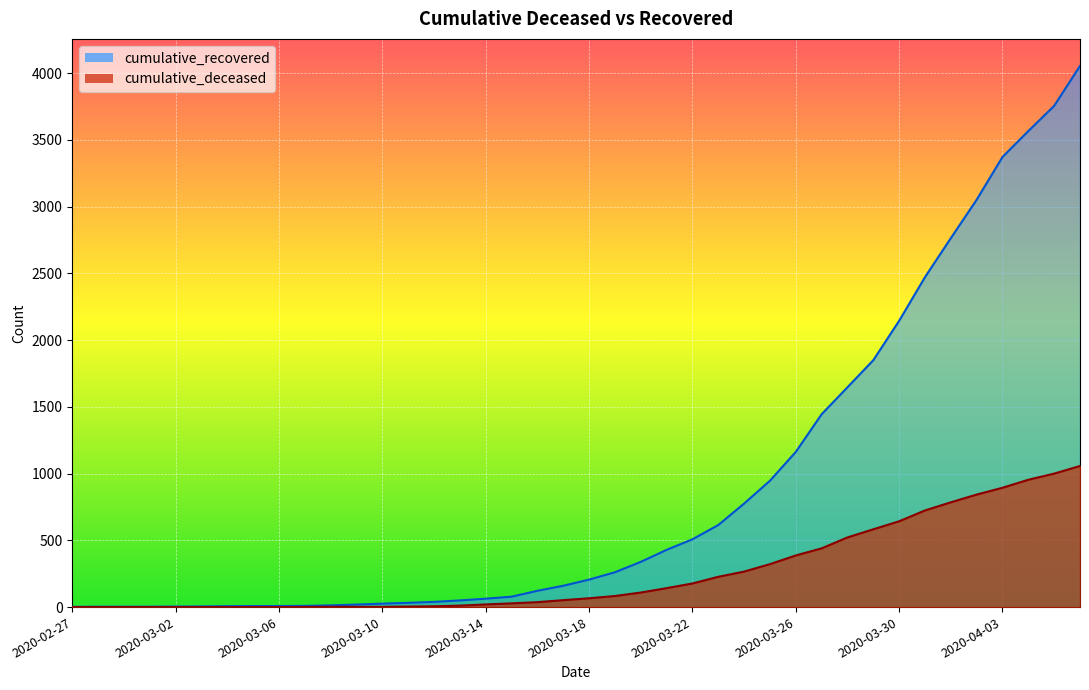

Reading right to left, what are all the values shown in this chart?

cumulative_recovered: 4054	3755	3566	3372	3052	2764	2472	2145	1850	1647	1445	1163	947	776	615	508	429	339	261	206	160	122	78	63	50	39	32	26	19	13	9	8	8	7	5	4	3	3	3	2
cumulative_deceased: 1057	1000	954	894	843	785	724	643	583	522	440	387	322	266	227	177	142	109	83	66	52	37	28	20	11	6	4	2	2	2	1	0	0	0	0	0	0	0	0	0